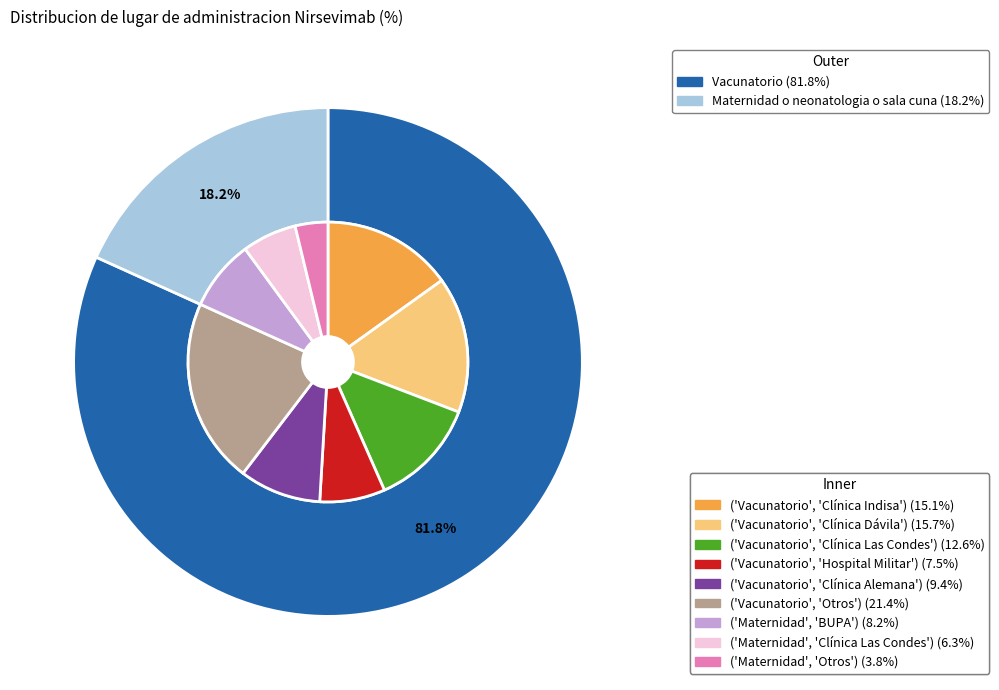

Rank the categories by value from highest to lowest.

Vacunatorio, Maternidad o neonatologia o sala cuna